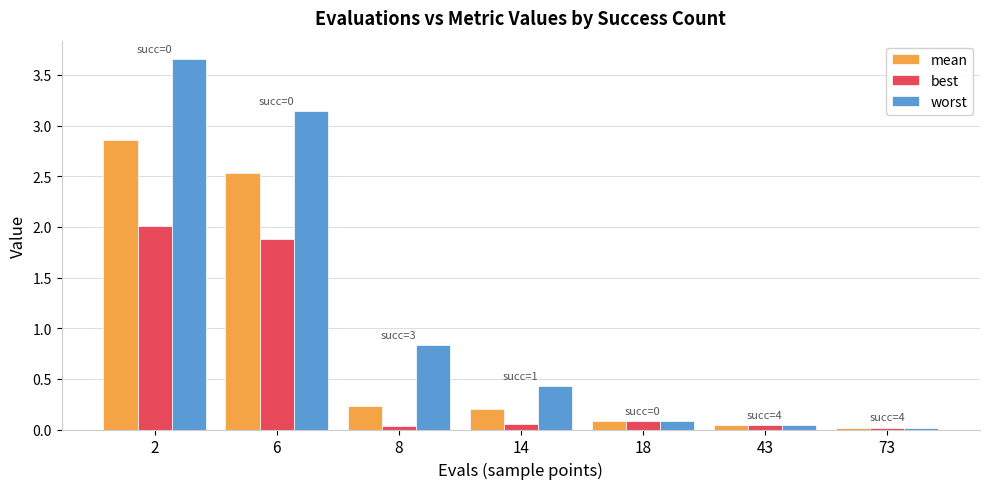

How many bars are there in total?

21